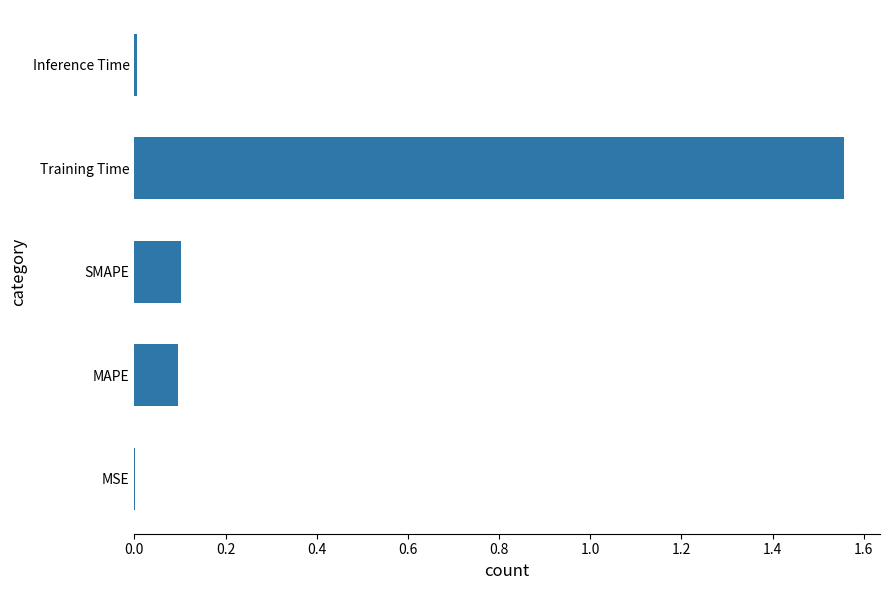

The value at Training Time is 0.5. True or false?

False